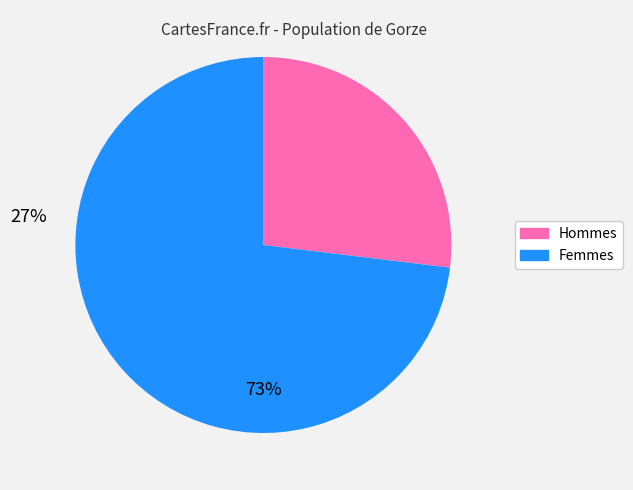

The Femmes slice represents 73% of the pie. True or false?

True